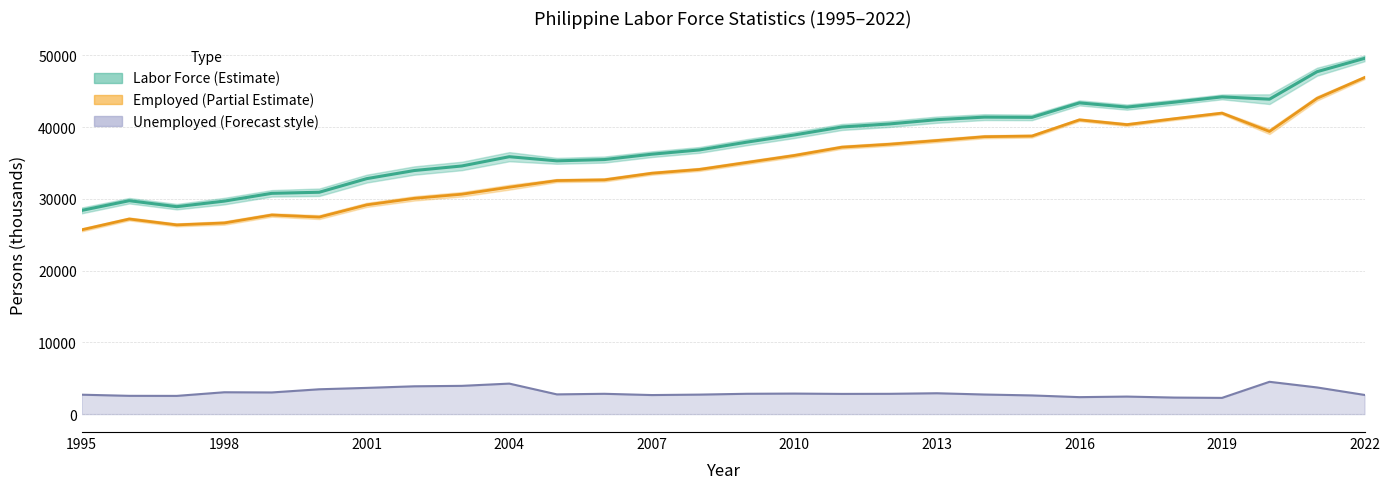

What is the smallest value displayed?

2259